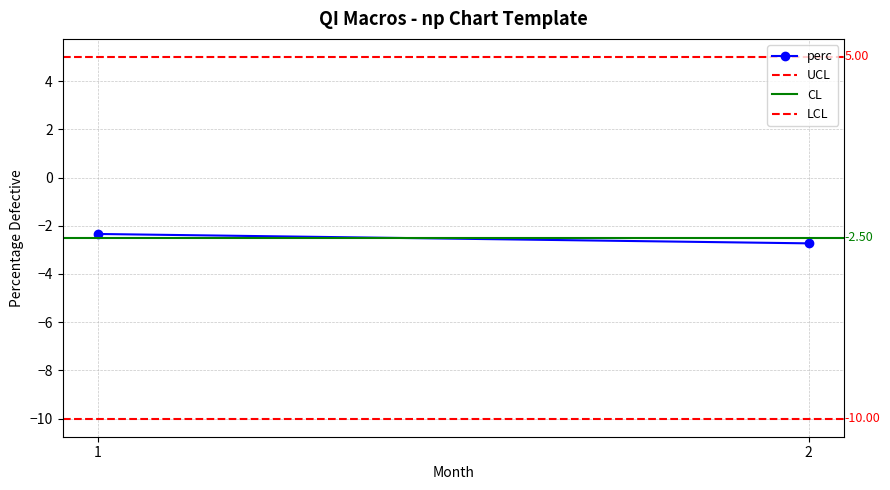

Between 2 and 1, which is larger?

1